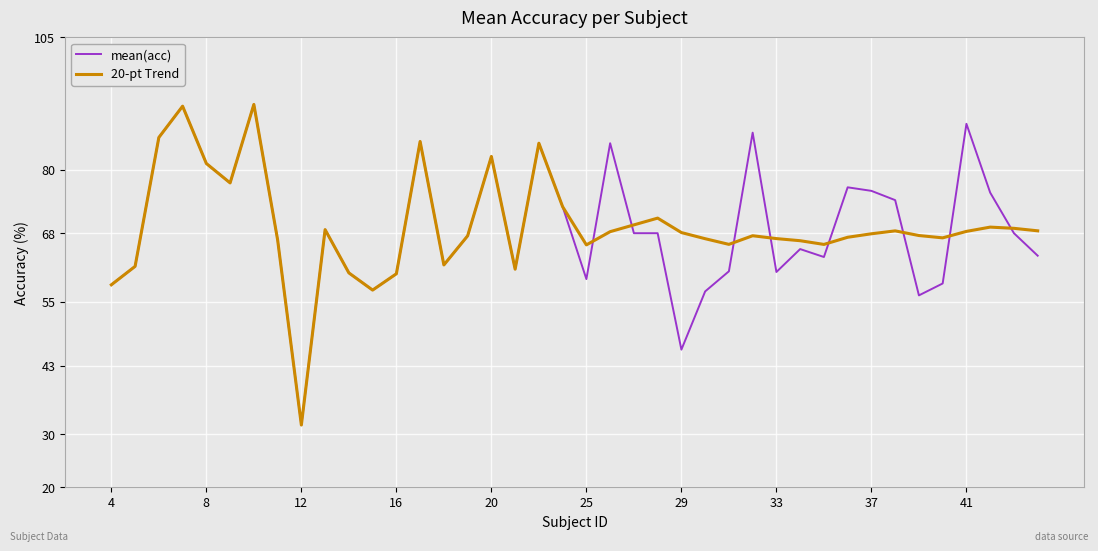

What is the lowest value of the 20-pt Trend series?

31.8